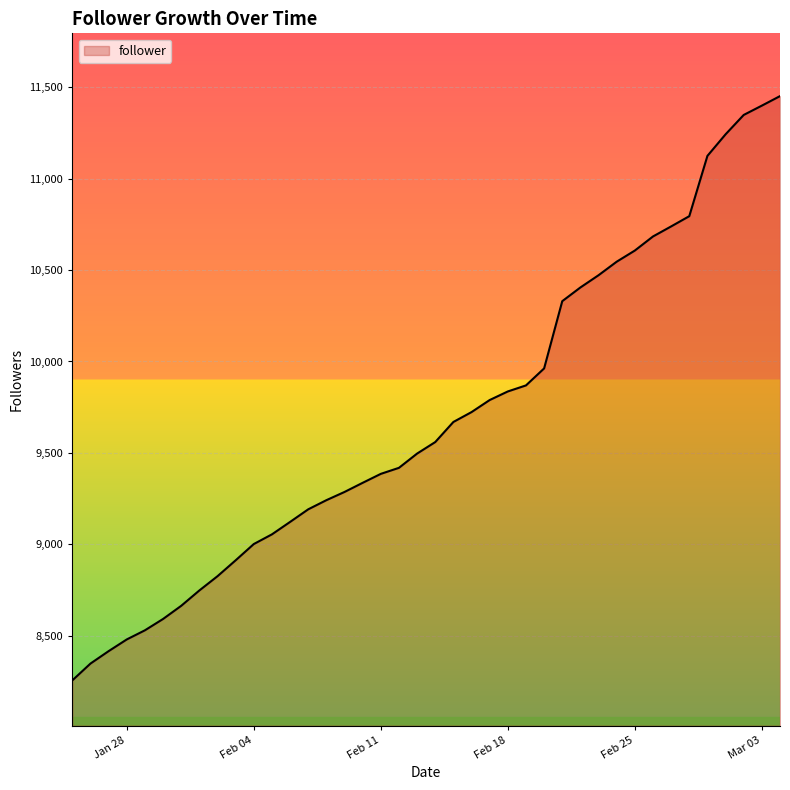

What is the difference between the maximum and minimum values?

3197